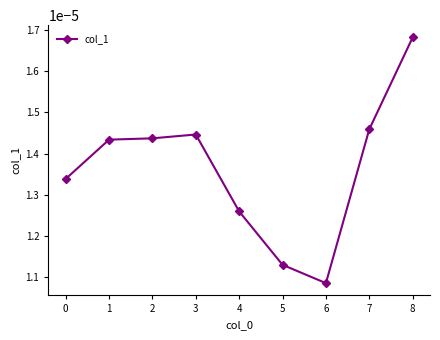

At which label is the value closest to 0?

6